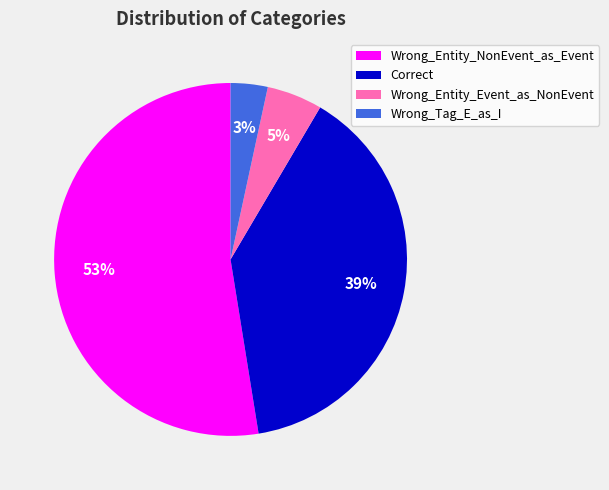

To the nearest percent, what is the average slice percentage?

25%